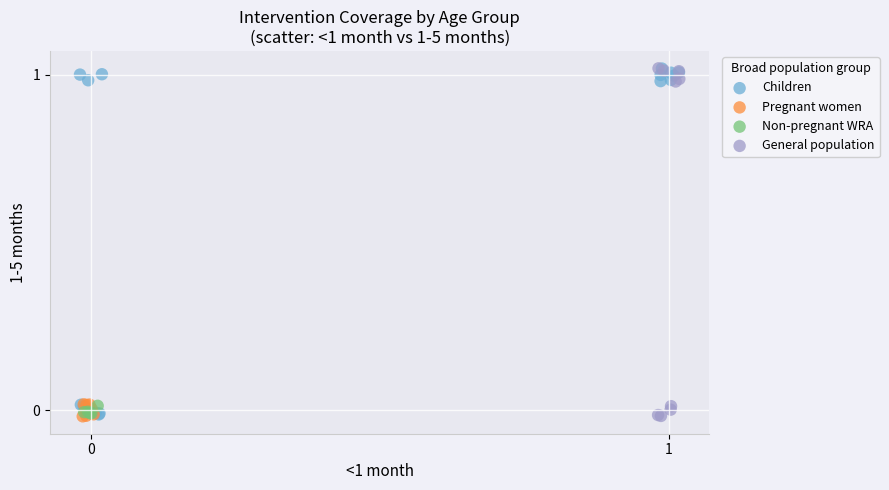

What are all the series names shown in the legend?

Children, Pregnant women, Non-pregnant WRA, General population